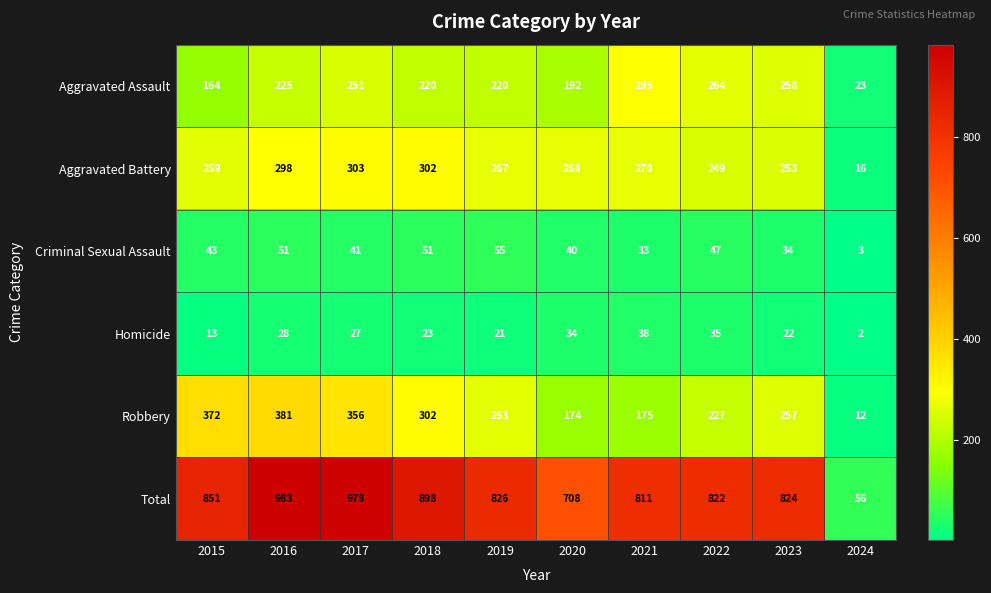

How many distinct data groups are displayed?

6